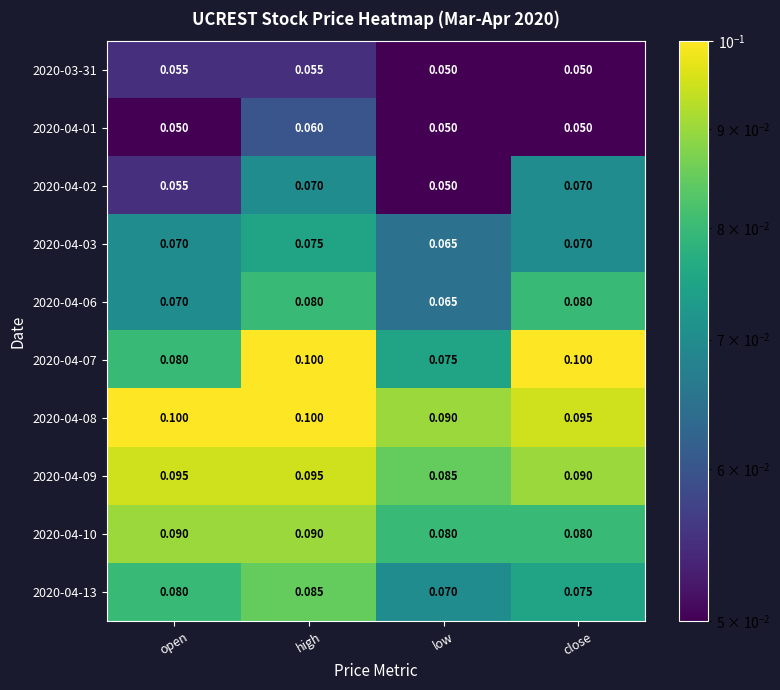

Is the value of 2020-04-08 at low greater than the value of 2020-04-01 at close?

Yes